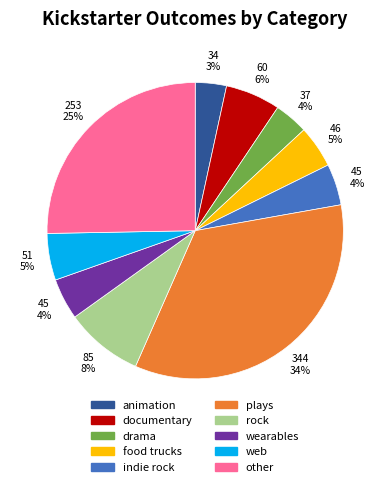

True or false: documentary accounts for 6% of the total.

True